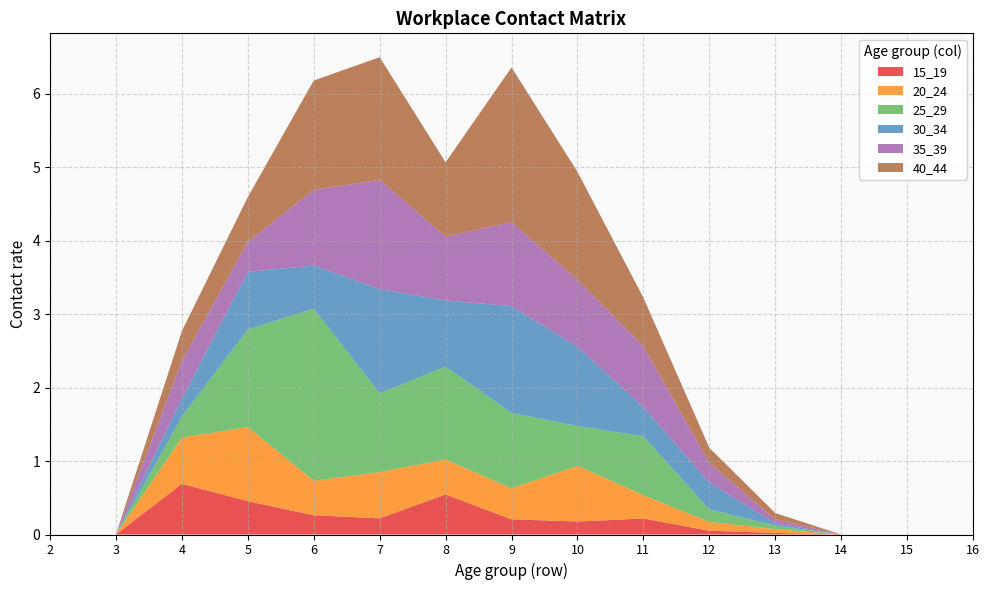

Reading left to right, transcribe all the data shown in this chart.

15_19: 2=0.0	3=0.0	4=0.7	5=0.5	6=0.3	7=0.2	8=0.5	9=0.2	10=0.2	11=0.2	12=0.1	13=0.0	14=0.0	15=0.0	16=0.0
20_24: 2=0.0	3=0.0	4=0.6	5=1.0	6=0.5	7=0.6	8=0.5	9=0.4	10=0.8	11=0.3	12=0.1	13=0.1	14=0.0	15=0.0	16=0.0
25_29: 2=0.0	3=0.0	4=0.3	5=1.3	6=2.3	7=1.1	8=1.3	9=1.0	10=0.5	11=0.8	12=0.2	13=0.0	14=0.0	15=0.0	16=0.0
30_34: 2=0.0	3=0.0	4=0.2	5=0.8	6=0.6	7=1.4	8=0.9	9=1.5	10=1.1	11=0.4	12=0.4	13=0.0	14=0.0	15=0.0	16=0.0
35_39: 2=0.0	3=0.0	4=0.5	5=0.4	6=1.0	7=1.5	8=0.9	9=1.1	10=0.9	11=0.8	12=0.3	13=0.1	14=0.0	15=0.0	16=0.0
40_44: 2=0.0	3=0.0	4=0.4	5=0.6	6=1.5	7=1.7	8=1.0	9=2.1	10=1.5	11=0.7	12=0.2	13=0.1	14=0.0	15=0.0	16=0.0